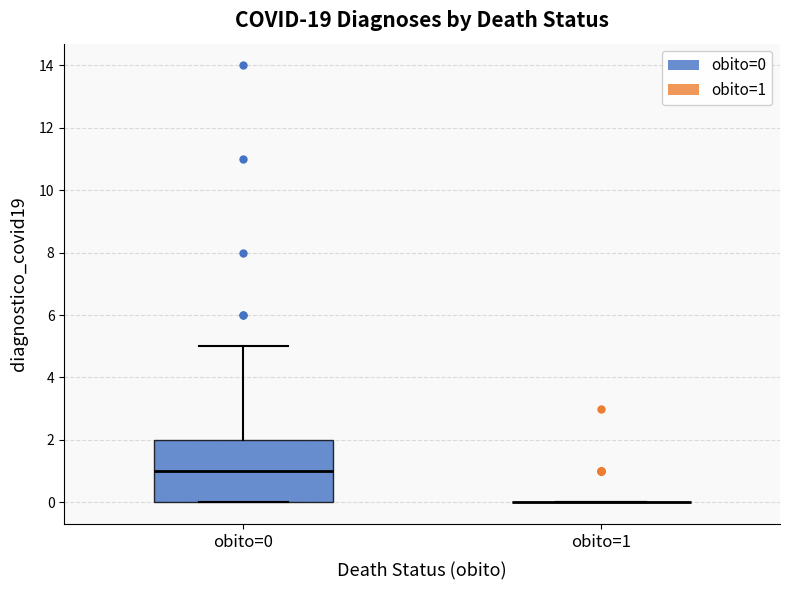

Where is the lower edge of the box for obito=0 on the y-axis? The values are not printed on the chart, so give them approximately, as read against the axis.

0